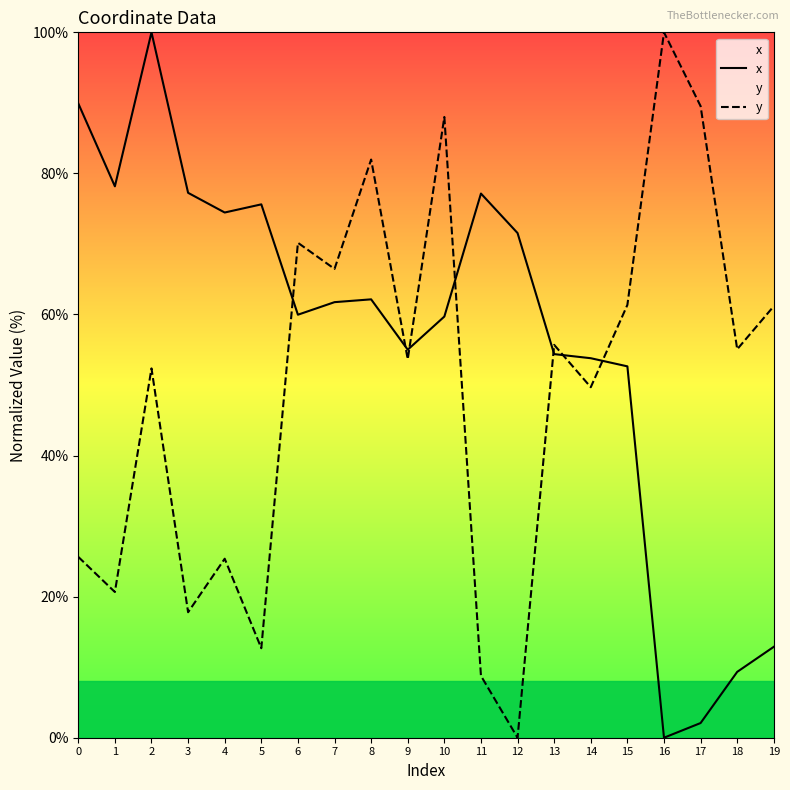

Reading left to right, list all the values displayed in this chart.

x: 89.9	78.2	100.0	77.2	74.5	75.6	60.0	61.7	62.1	55.0	59.7	77.1	71.5	54.4	53.8	52.6	0.0	2.1	9.3	12.9
y: 25.6	20.7	52.4	17.8	25.4	12.7	70.2	66.5	82.0	53.7	88.0	8.8	0.0	55.7	49.7	61.4	100.0	89.5	55.1	61.2